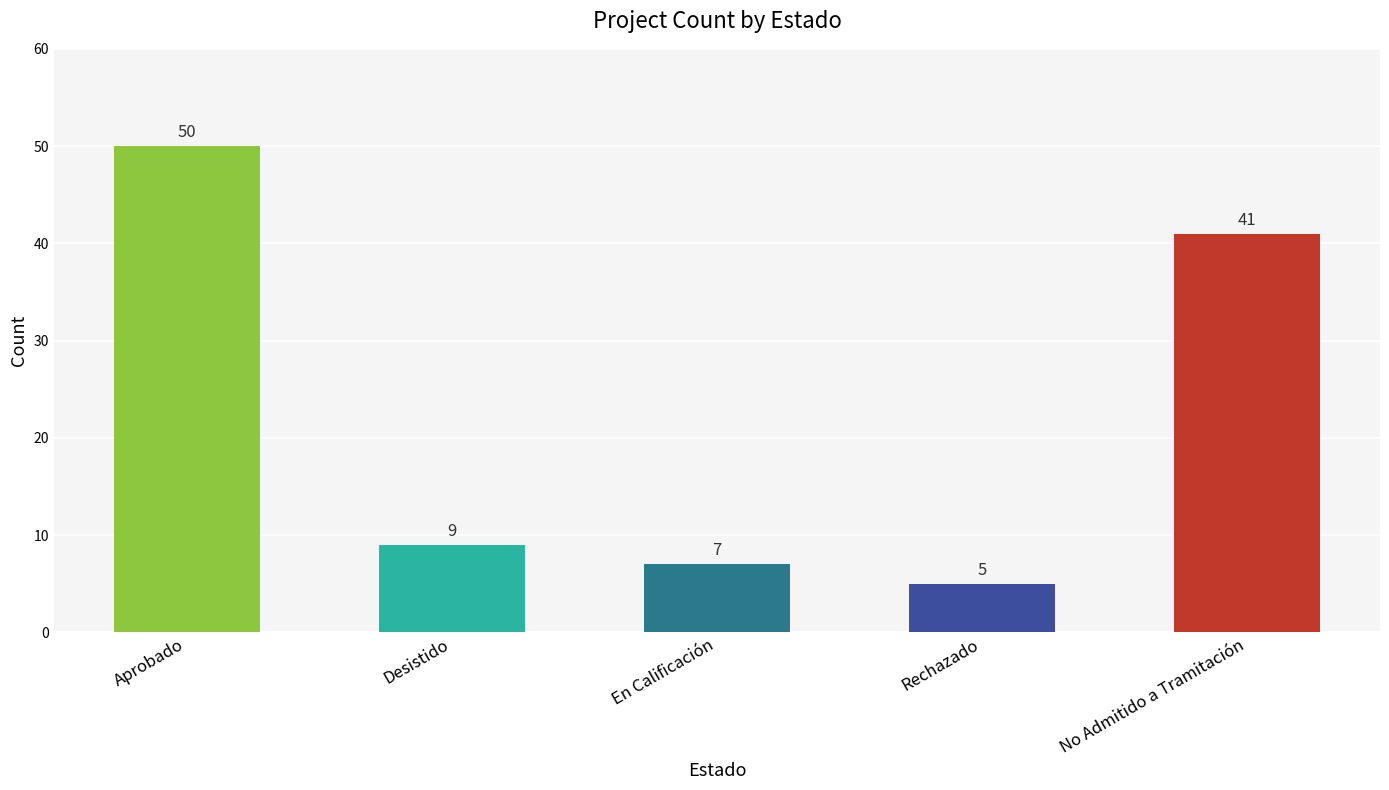

What is the maximum value shown in the chart?

50